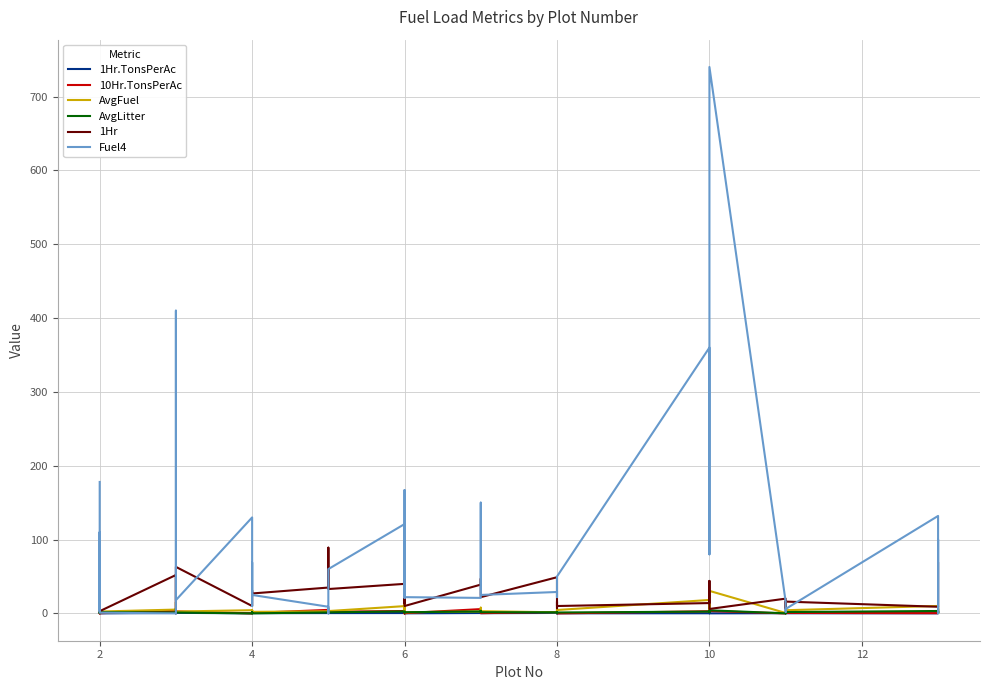

What is the sum of all 1Hr values?

1097.0